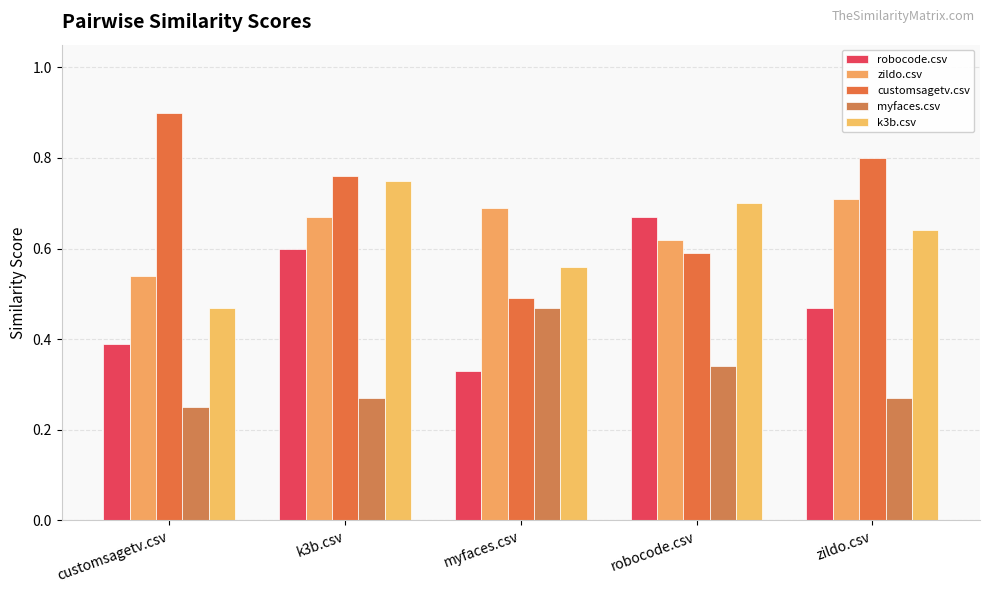

Rank the series by their maximum value, from lowest to highest.

myfaces.csv, robocode.csv, zildo.csv, k3b.csv, customsagetv.csv